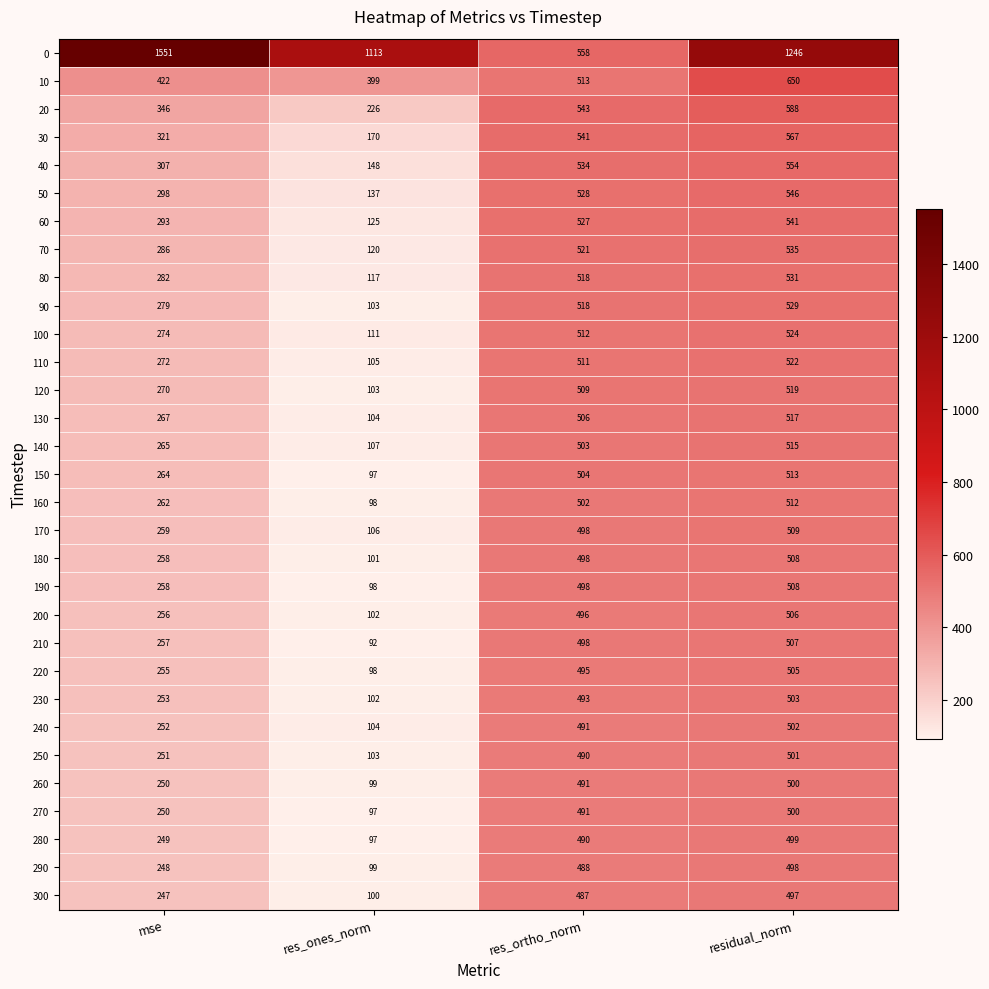

List the labels in order of 150 value, smallest first.

res_ones_norm, mse, res_ortho_norm, residual_norm